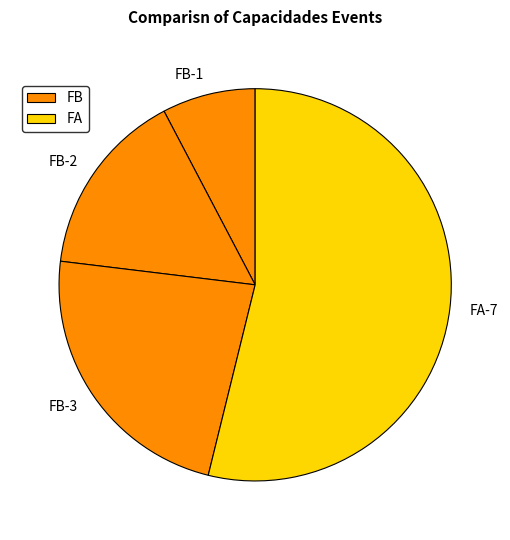

How many segments does this pie chart have?

4